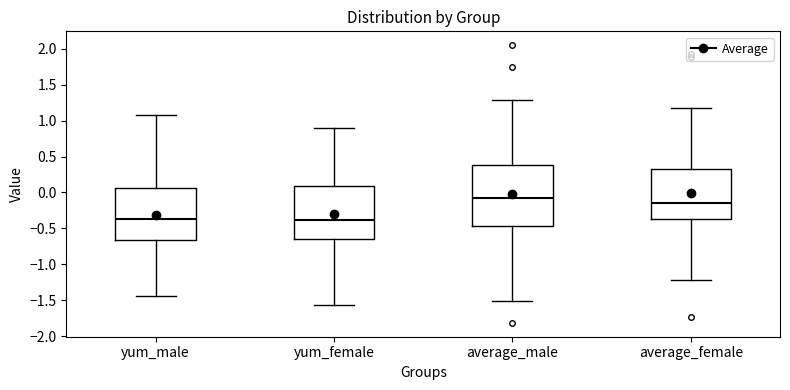

Comparing the boxes themselves (not the whiskers), which one is the tallest?

average_male